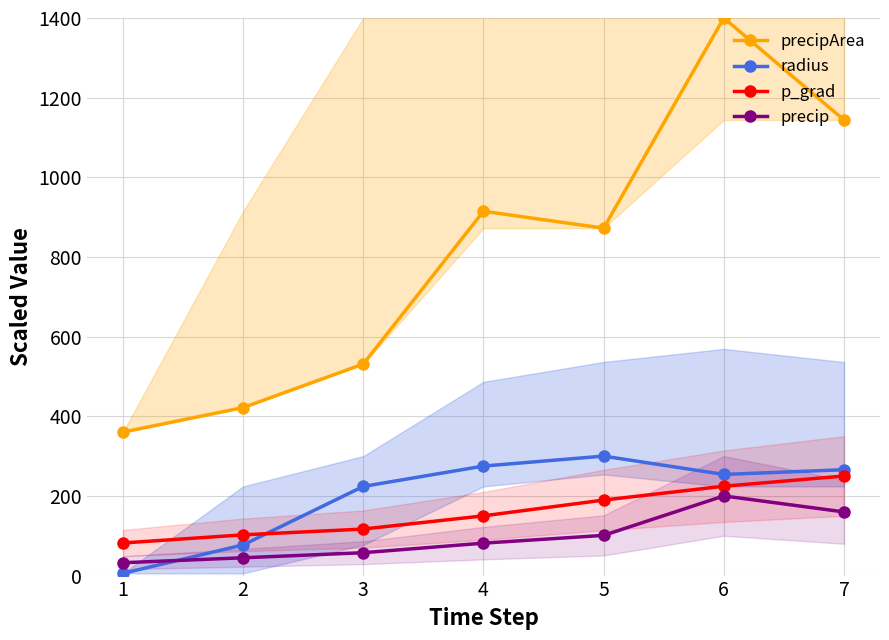

How many interior local valleys does the precipArea series have?

1